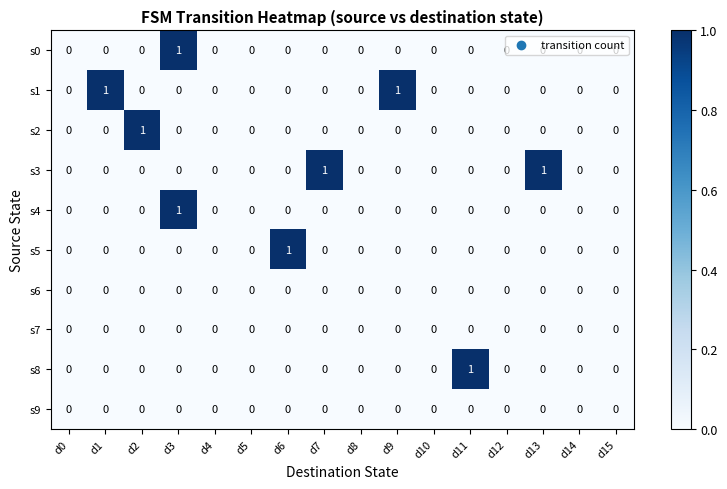

At which category is the sum across all series the highest?

d3